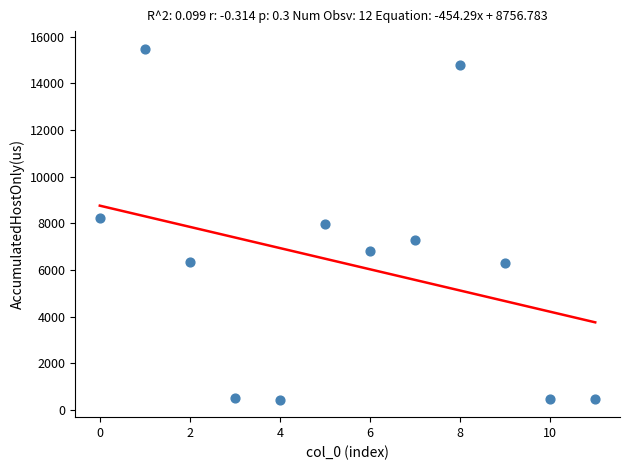

What is the average Y value?

6258.2